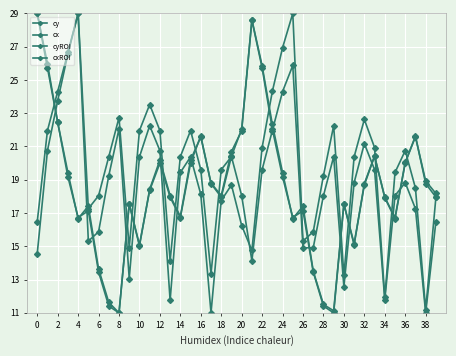

At which category does cyROI reach its first local peak?

10